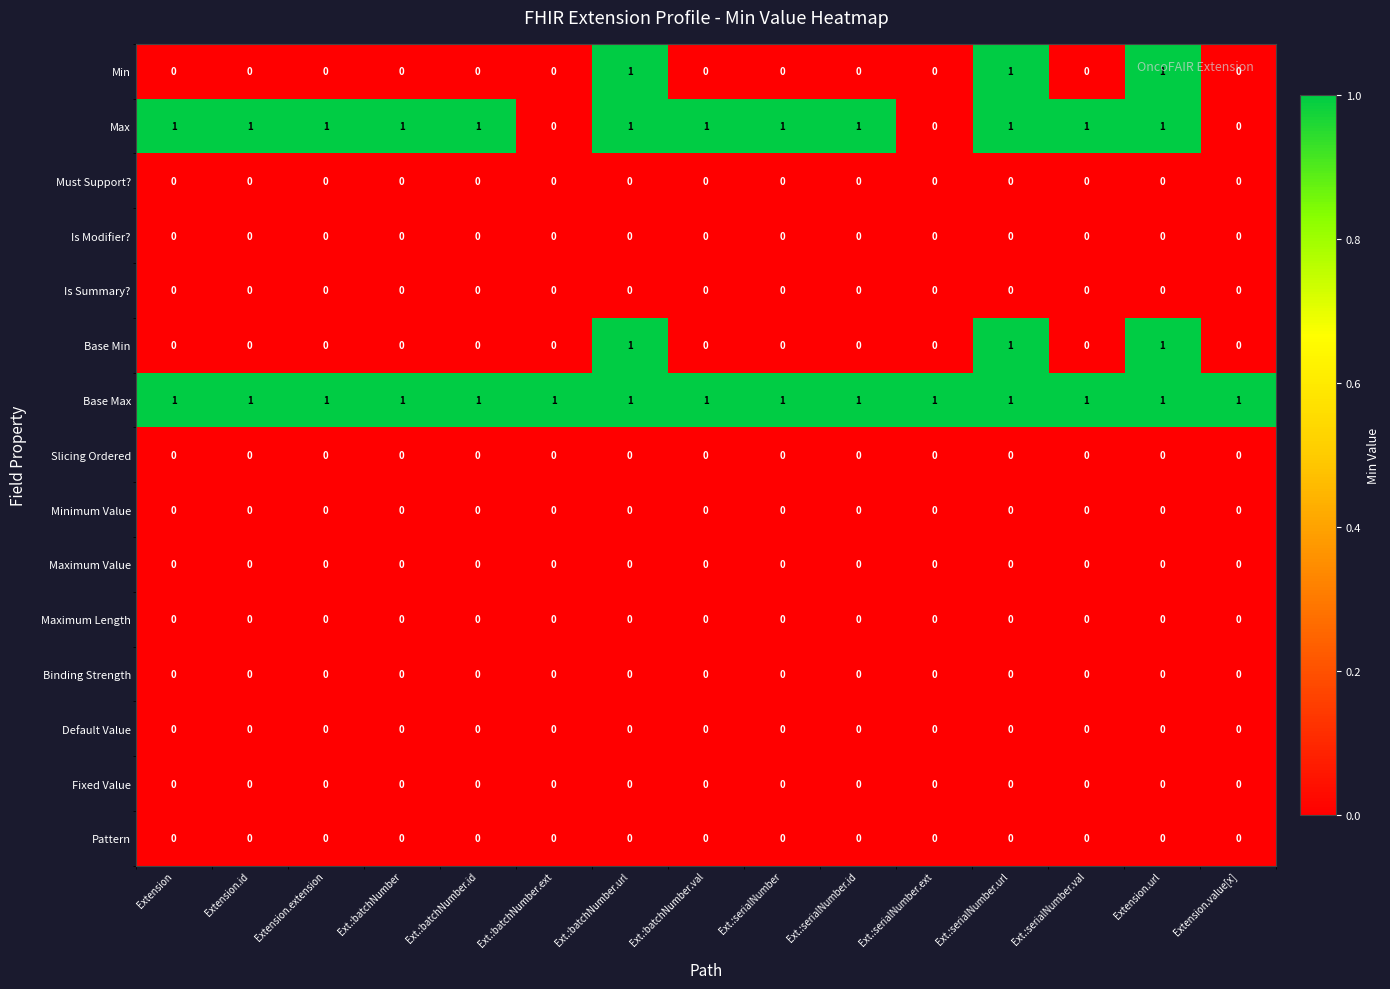

Which series has the largest total across all categories?

Base Max